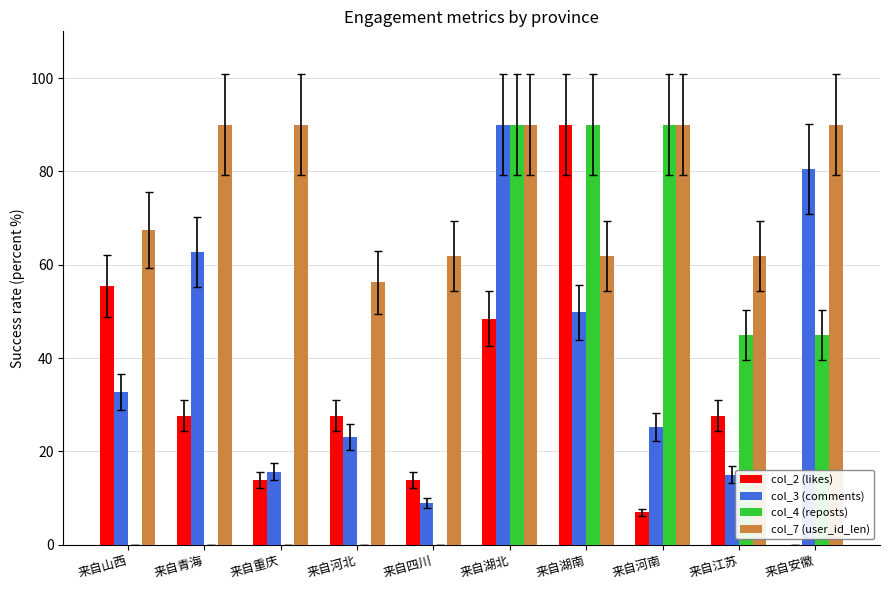

What is the sum of the col_4 (reposts) values at 来自湖南 and 来自青海?

90.0